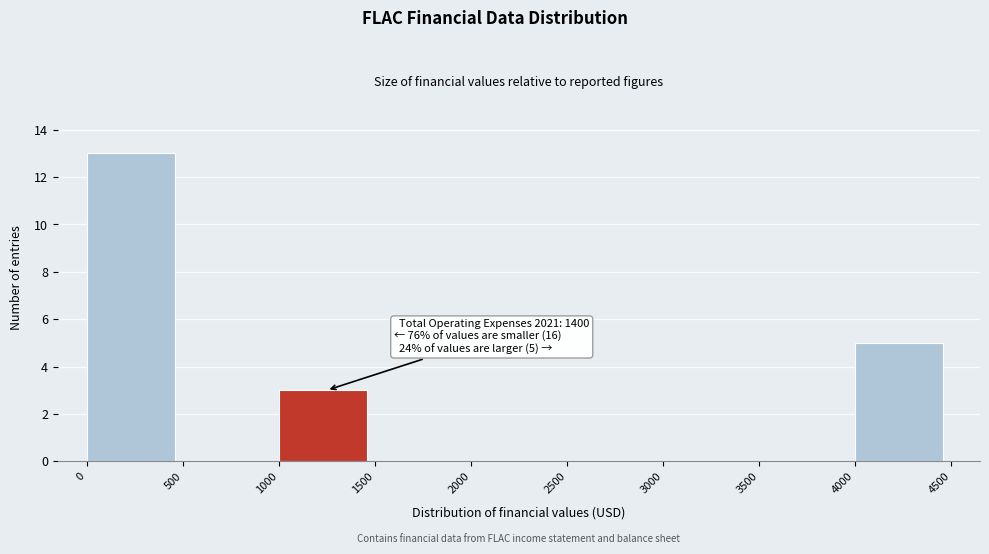

Which range on the x-axis has the tallest bar?

0 to 500